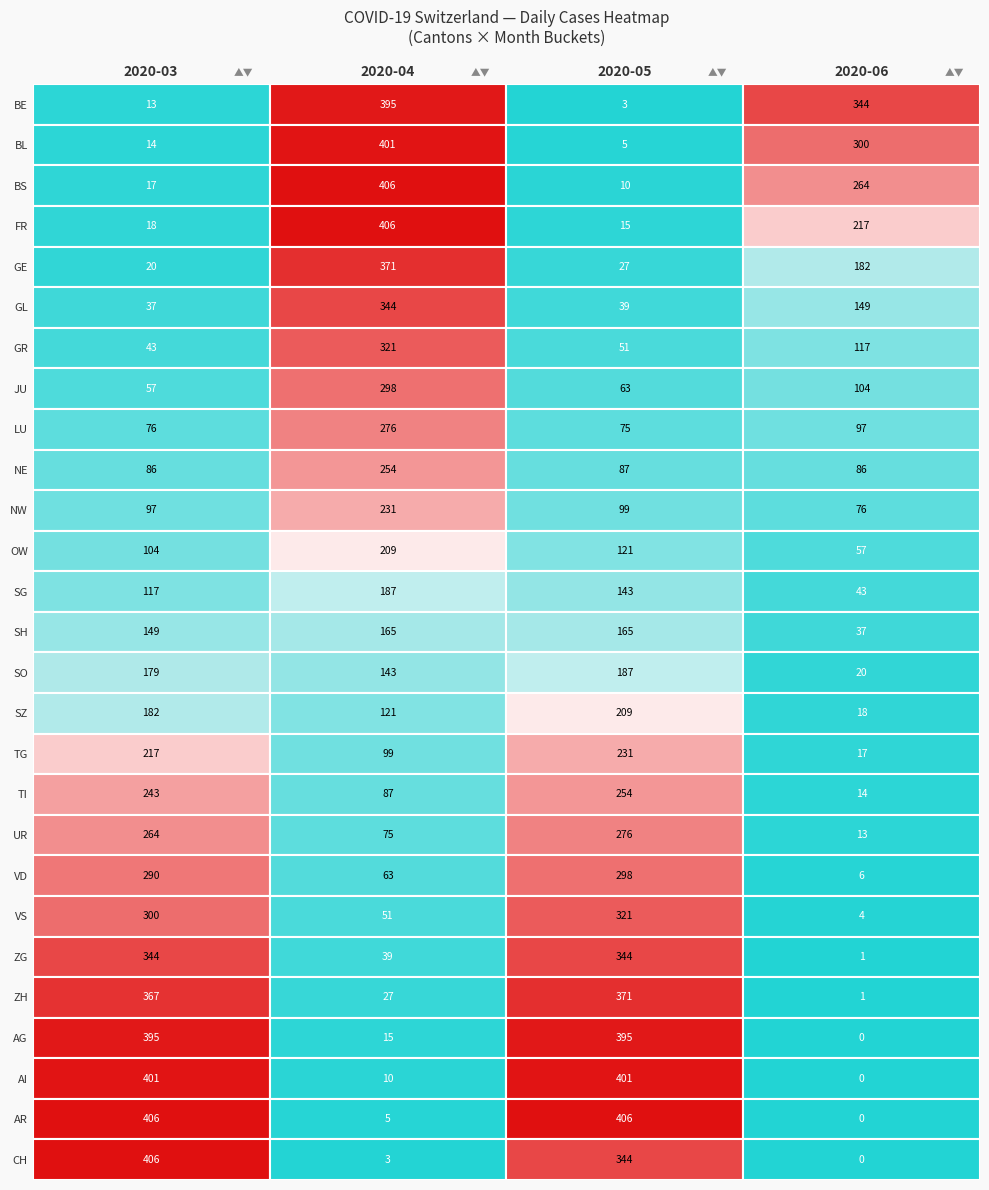

Between GR and NW, which is larger?

NW